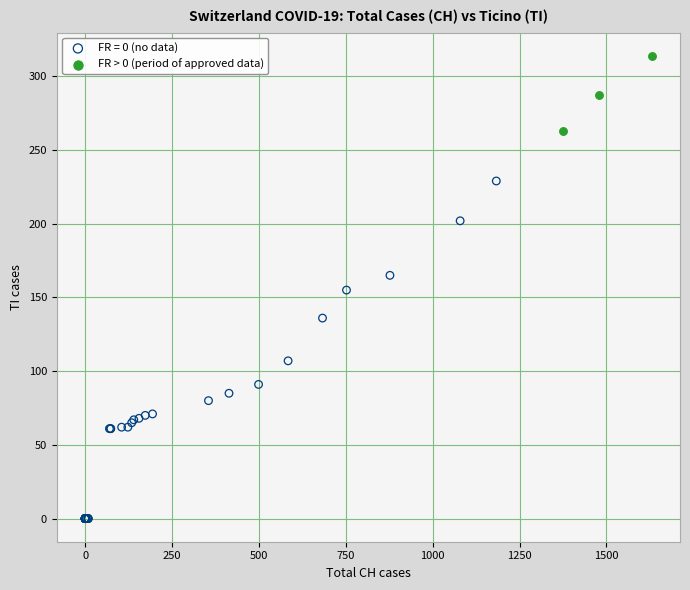

Which series contains the lowest Y value?

FR = 0 (no data)